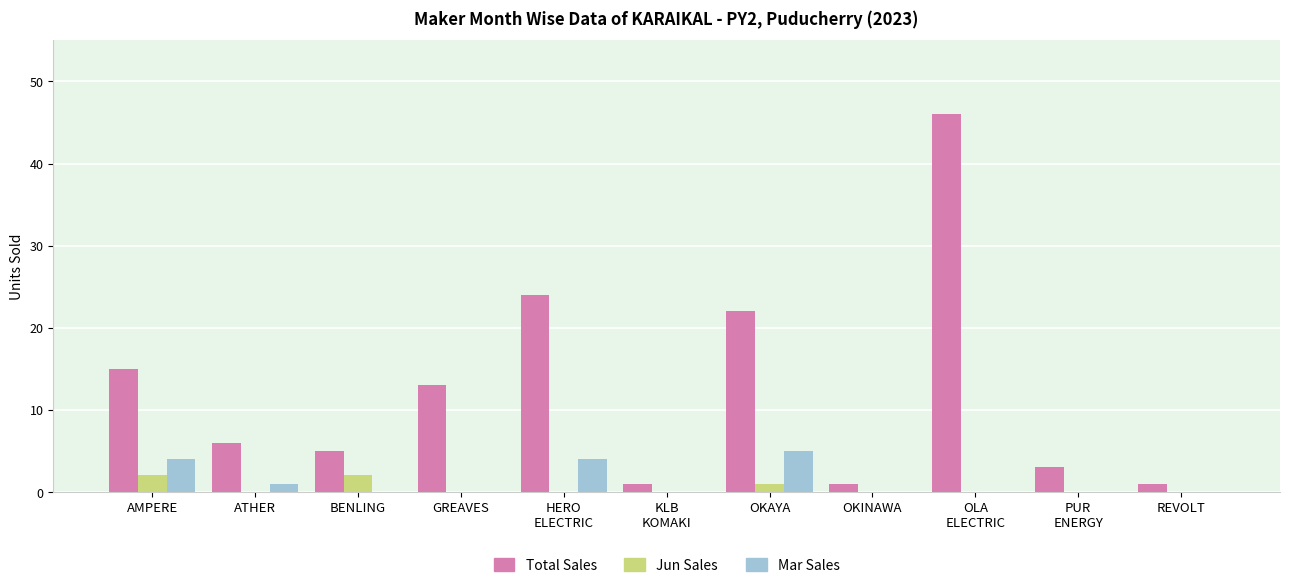

What are all the series names shown in the legend?

Total Sales, Jun Sales, Mar Sales